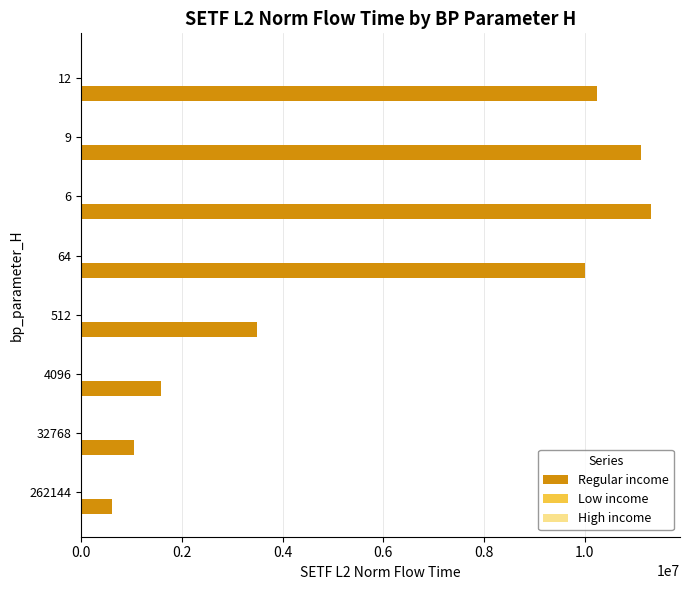

Between 4096 and 512, which series saw the biggest shift?

Regular income